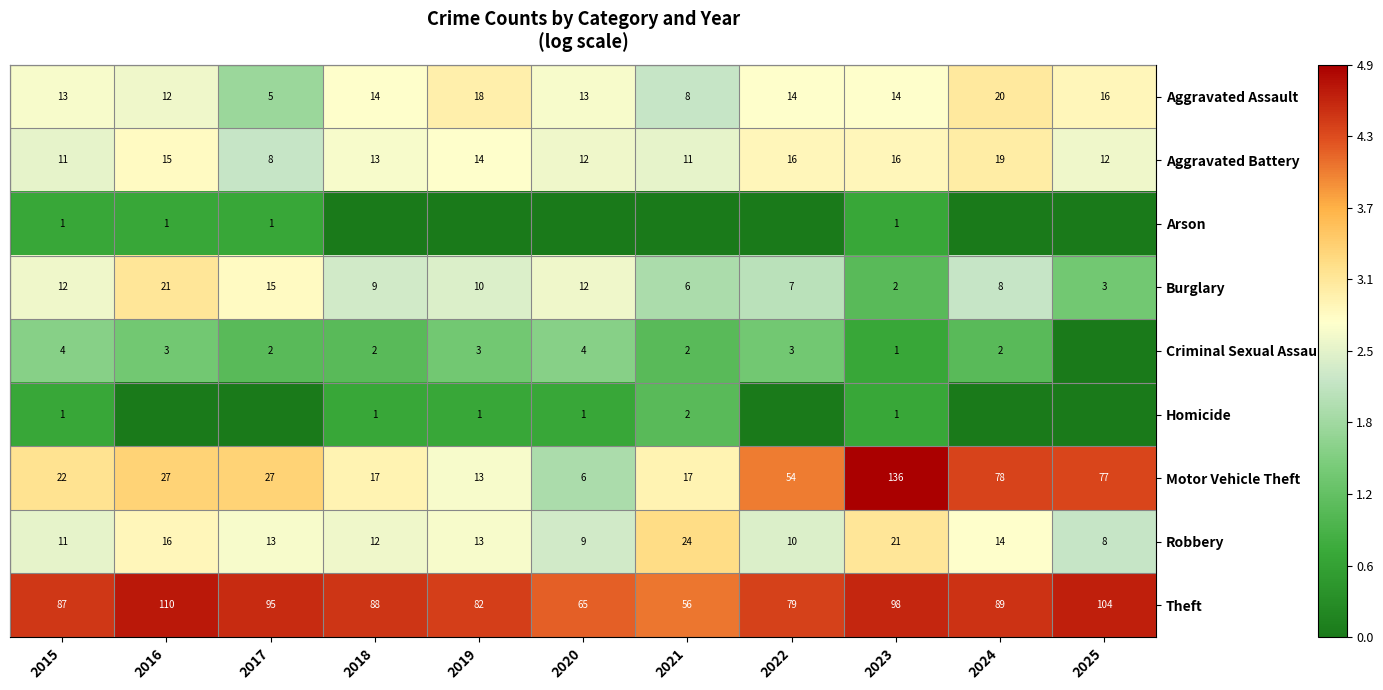

What is the average value of the Theft series?

87